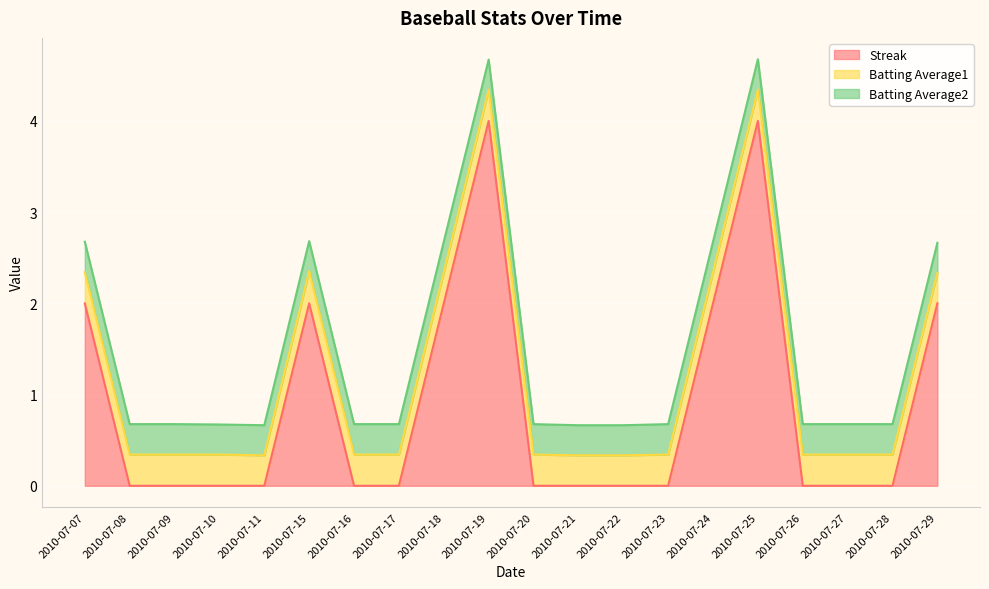

Read the Batting Average1 value at 2010-07-19.

0.3